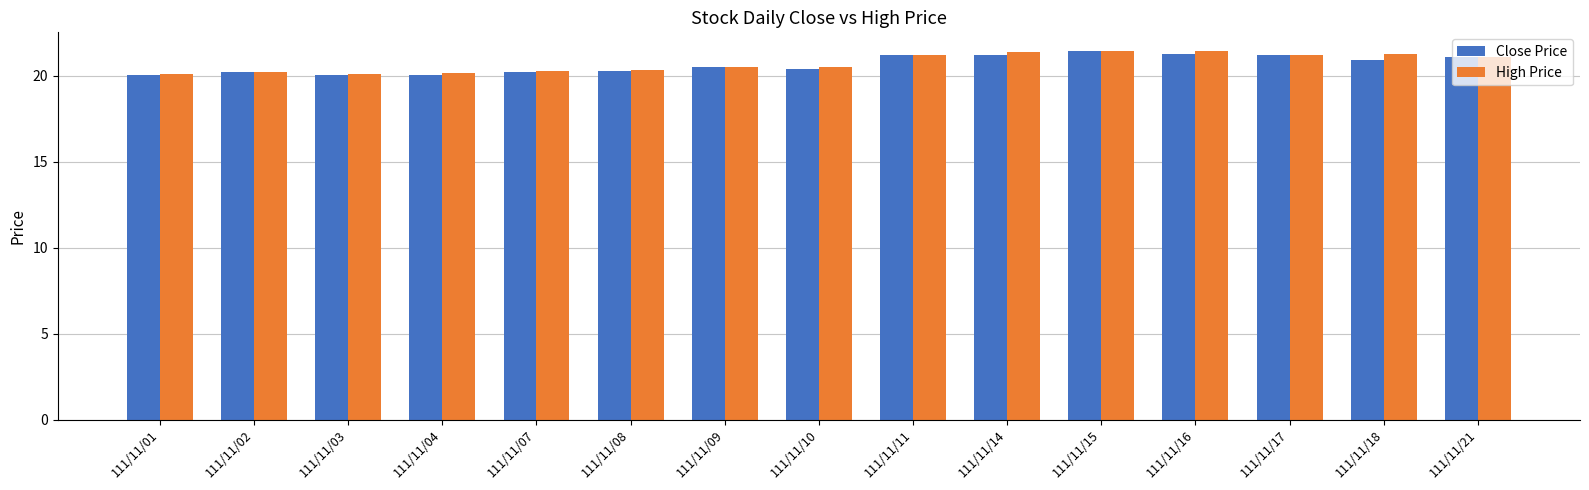

What is the lowest value of the Close Price series?

20.1